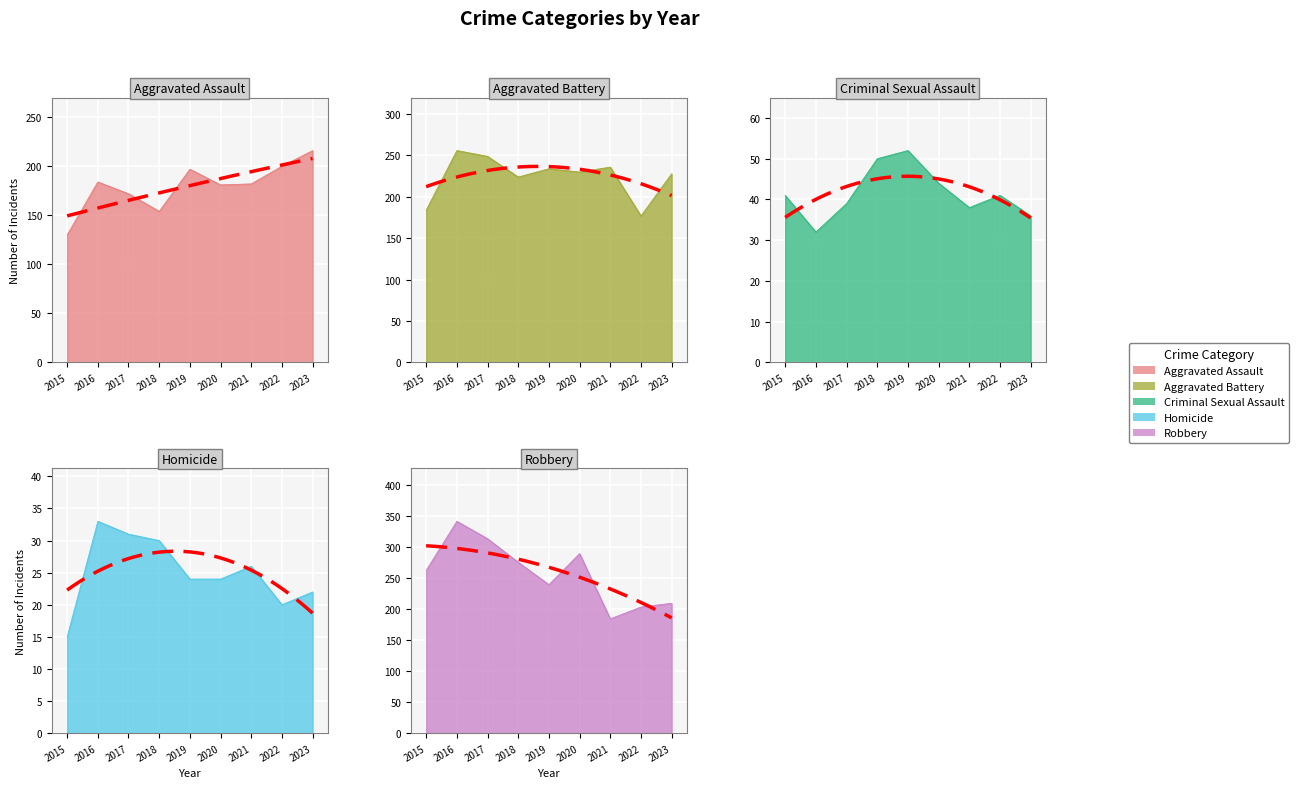

In Robbery, how many points are higher than both neighbors (excluding endpoints)?

2